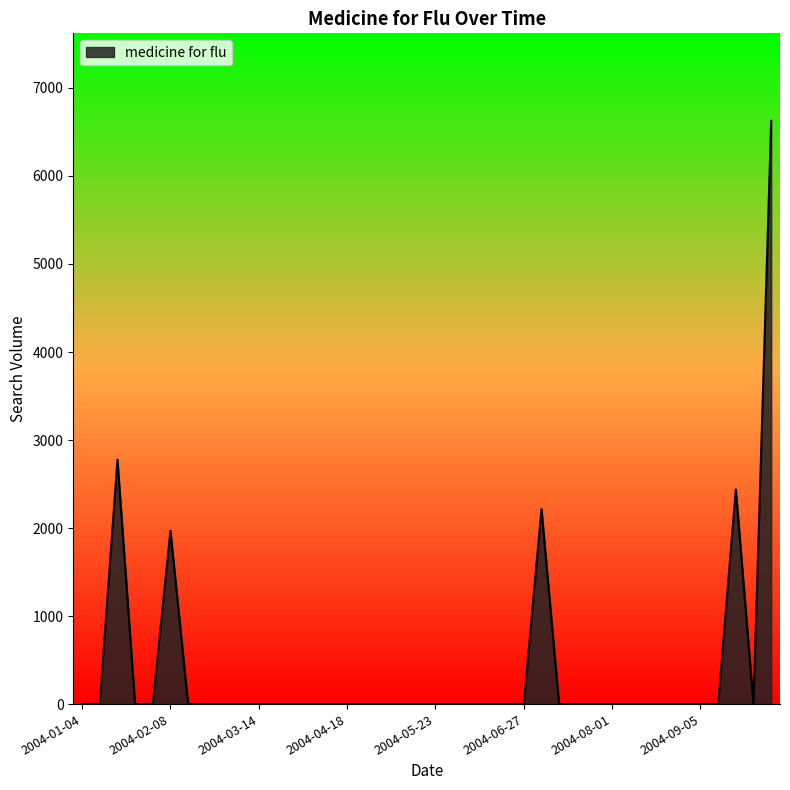

What is the difference between the maximum and minimum values?

6626.7